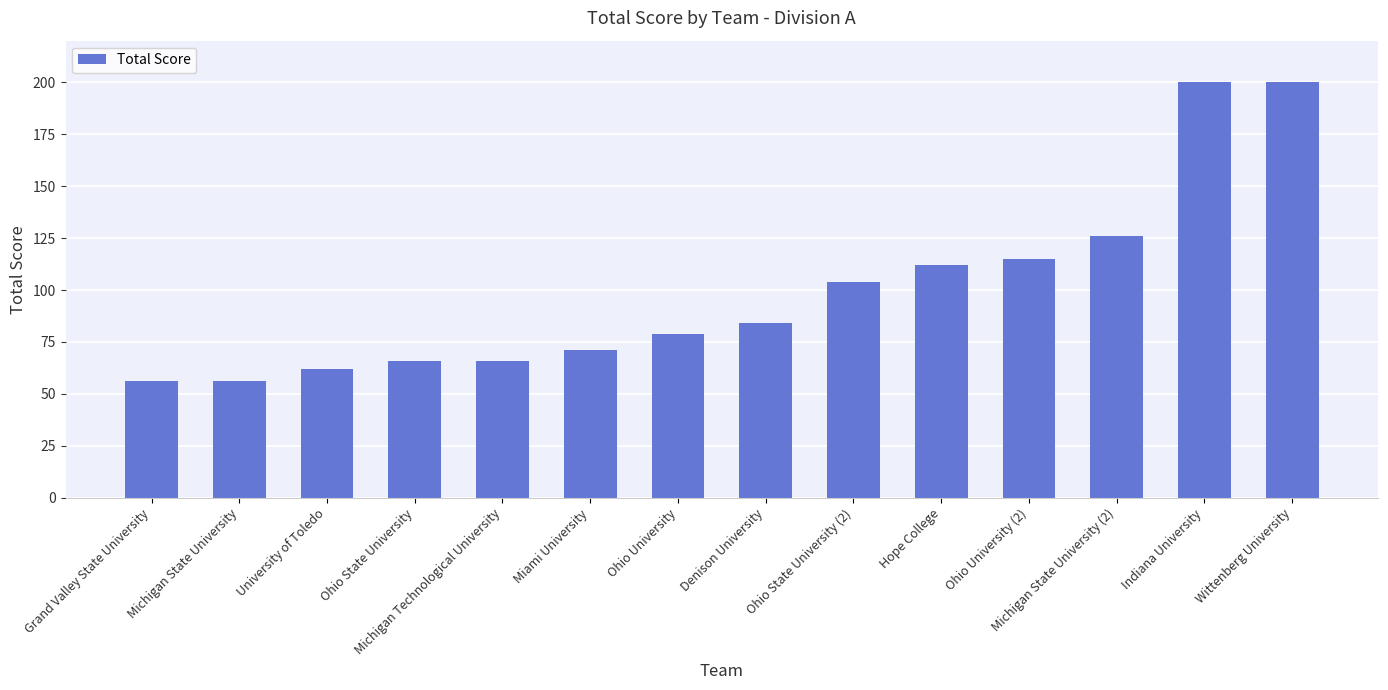

True or false: the data shows 12 at Michigan State University.

False